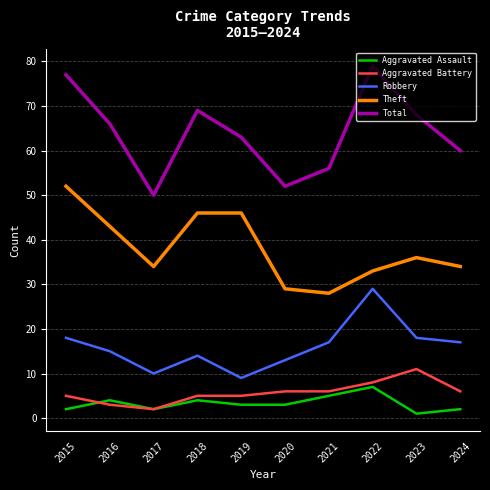

Reading left to right, what are all the values shown in this chart?

Aggravated Assault: 2	4	2	4	3	3	5	7	1	2
Aggravated Battery: 5	3	2	5	5	6	6	8	11	6
Robbery: 18	15	10	14	9	13	17	29	18	17
Theft: 52	43	34	46	46	29	28	33	36	34
Total: 77	66	50	69	63	52	56	79	68	60